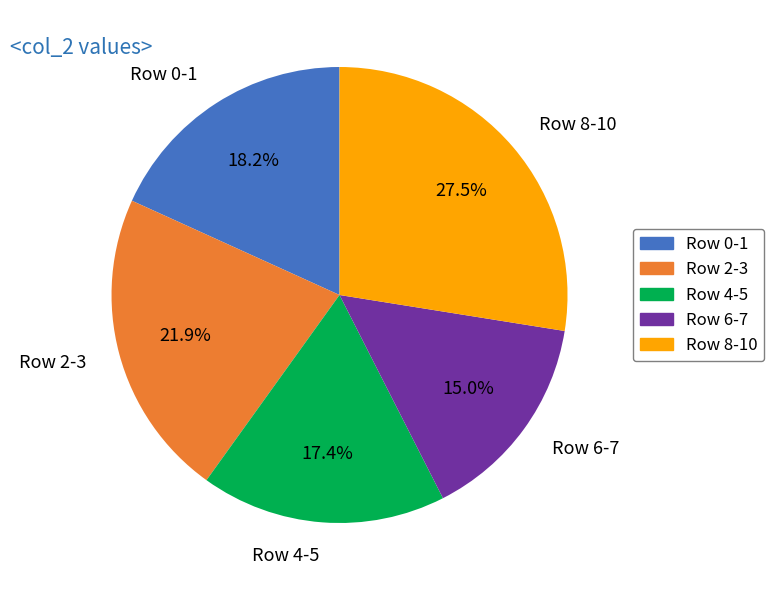

Is there a majority slice in this chart?

No